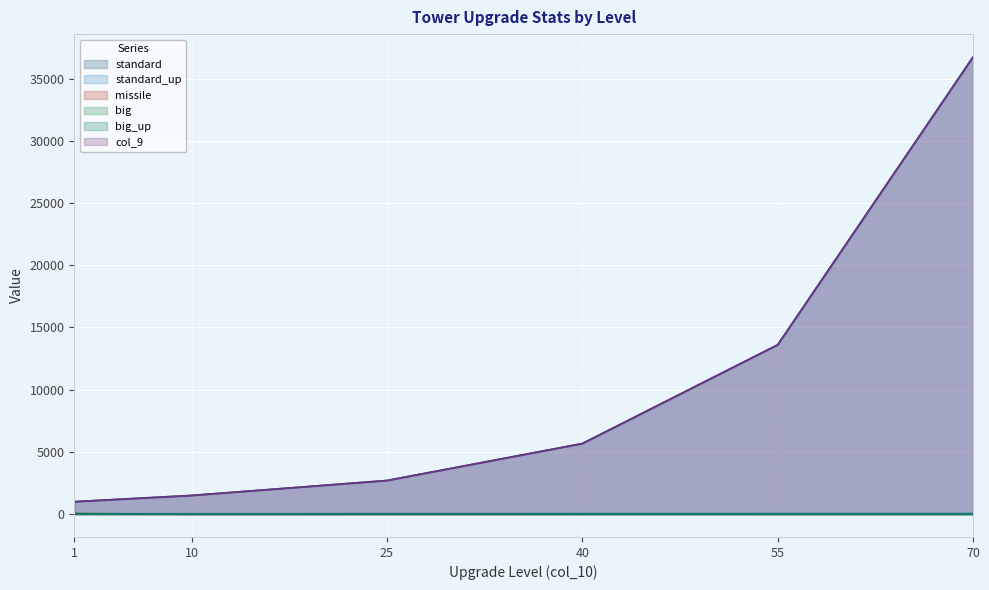

True or false: big and col_9 cross at least once.

False